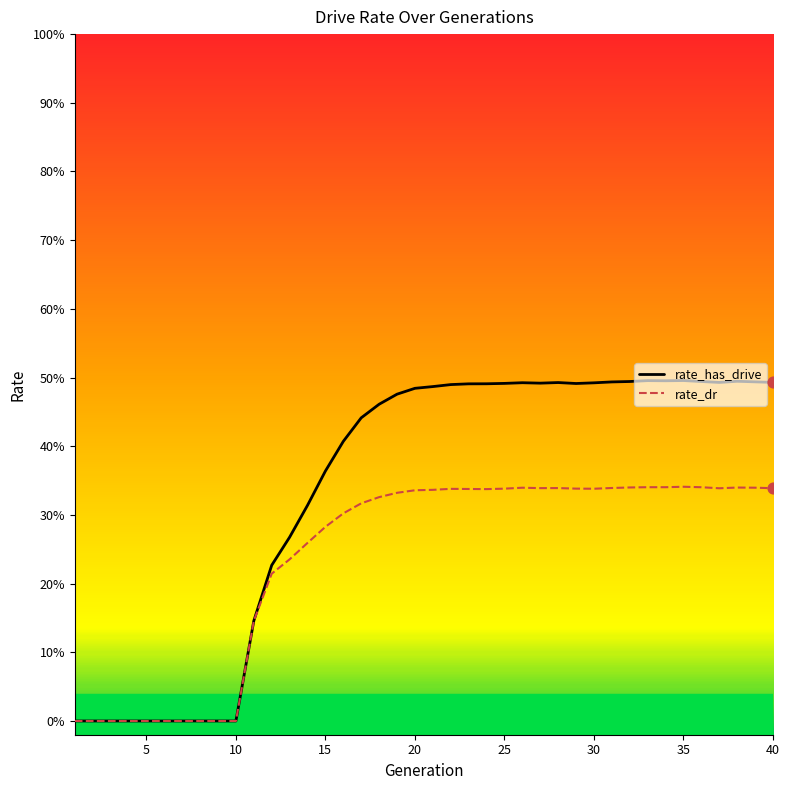

What are all the series names shown in the legend?

rate_has_drive, rate_dr